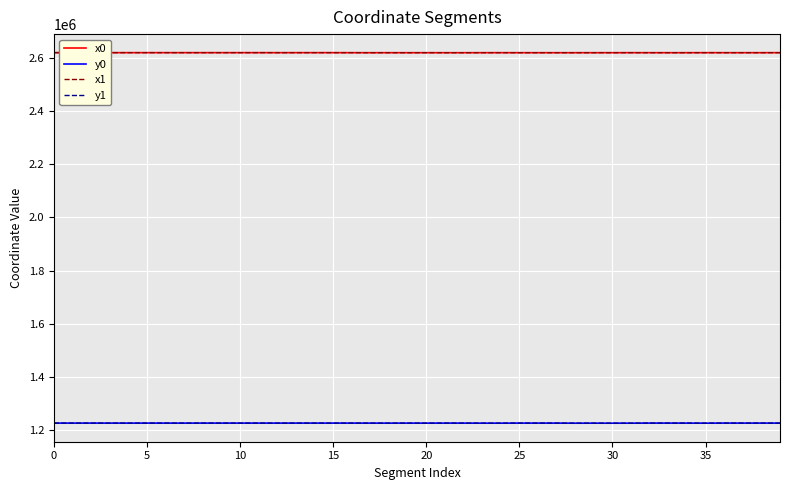

What is the smallest value displayed?

1226164.9